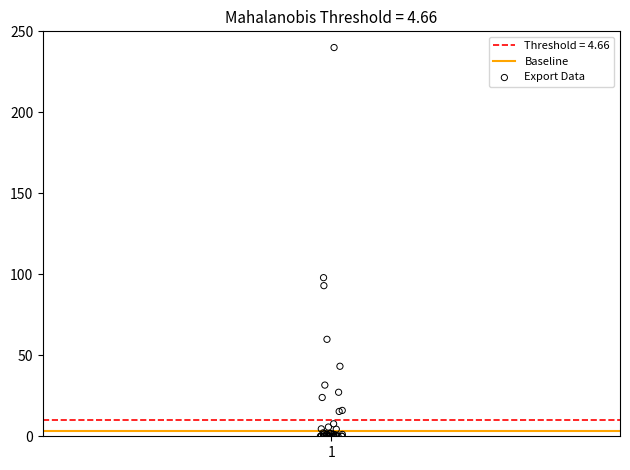

What Y value in the scatter plot is closest to 120?

97.9